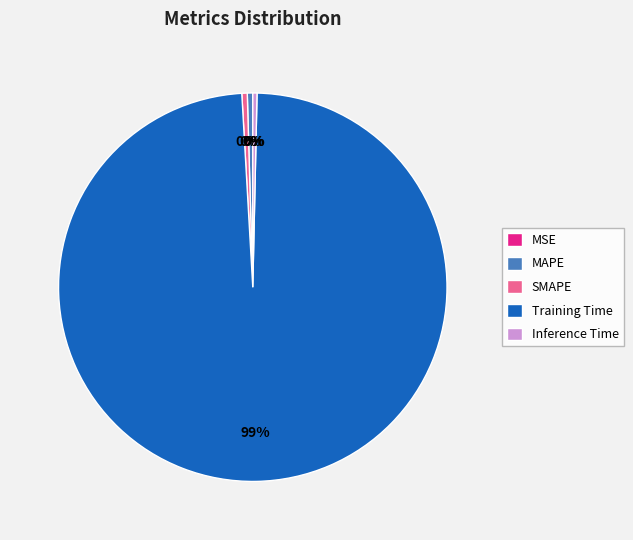

Which category has the biggest portion of the pie?

Training Time